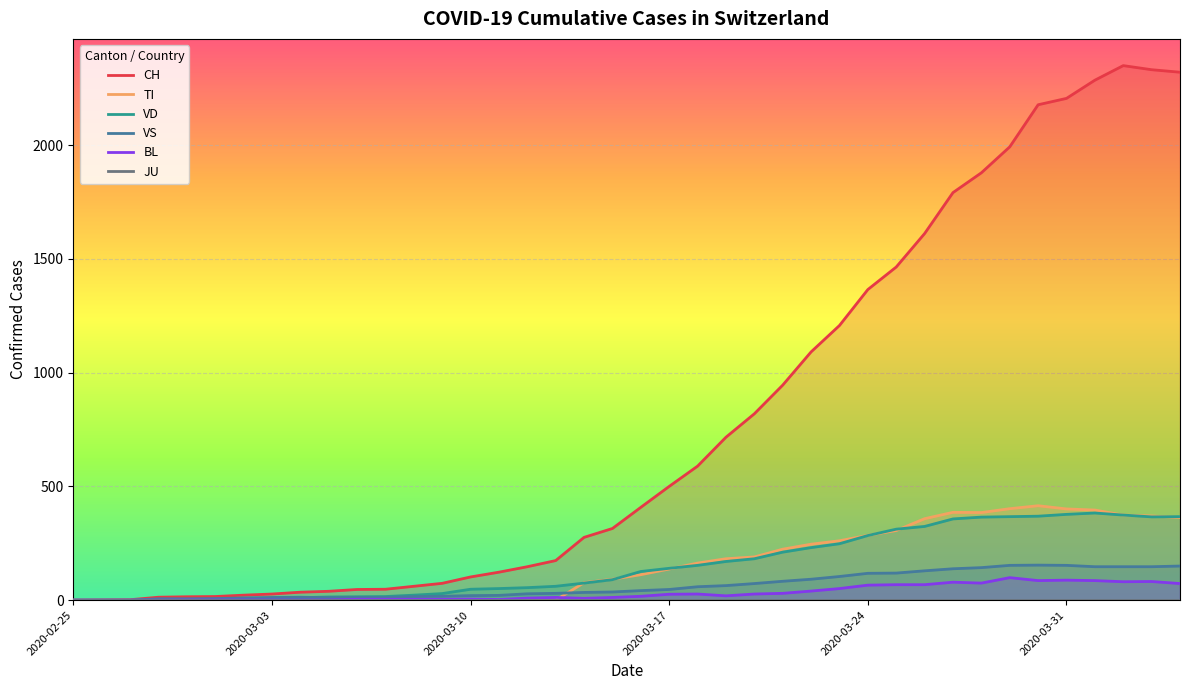

How many times do TI and VD cross each other?

6